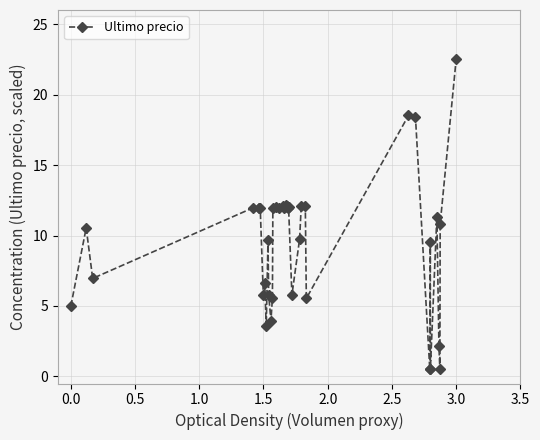

What is the average value?

9.6